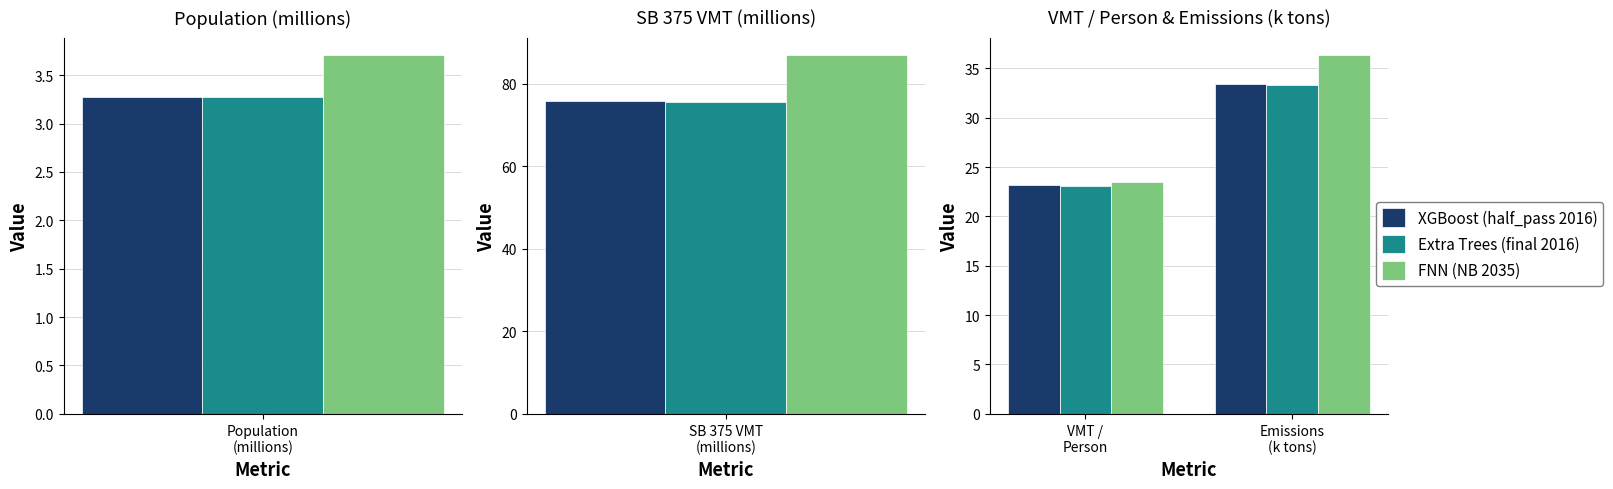

Which series has the largest total across all categories?

FNN (NB 2035)